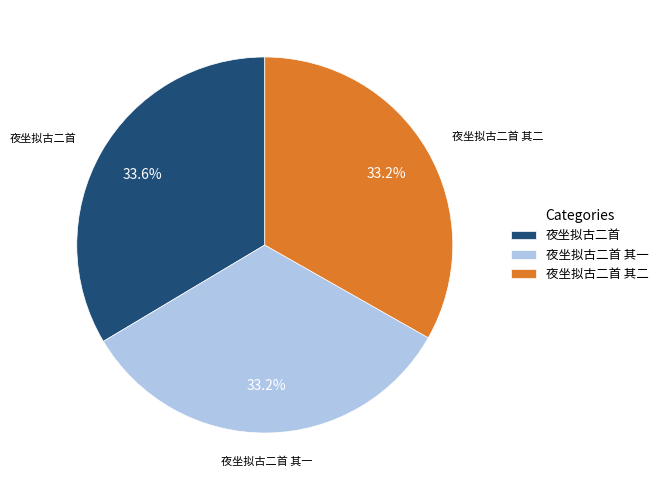

What percentage is the 夜坐拟古二首 其一 slice, to the nearest percent?

33%